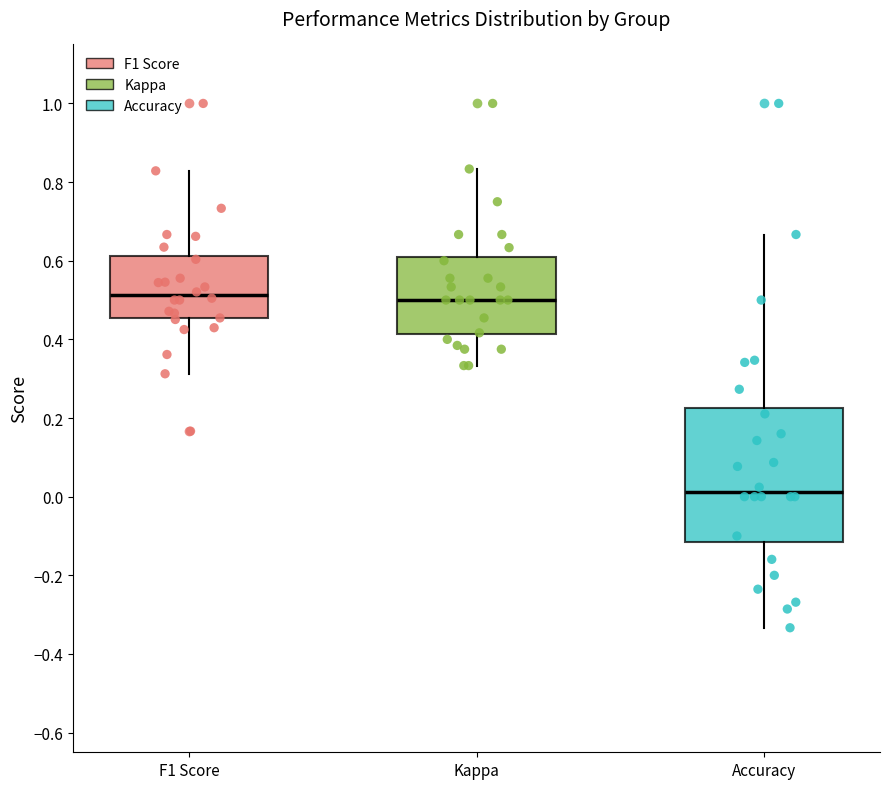

Reading left to right, transcribe this box plot: for each box, give where its median line is, the range the box spans, and where its two whiskers end, as read against the y-axis. The values are not printed on the chart, so give them approximately, as read against the axis.

F1 Score: median 0.52, box 0.46 to 0.62, whiskers 0.32 to 0.82
Kappa: median 0.50, box 0.42 to 0.60, whiskers 0.34 to 0.84
Accuracy: median 0.02, box -0.12 to 0.22, whiskers -0.34 to 0.66